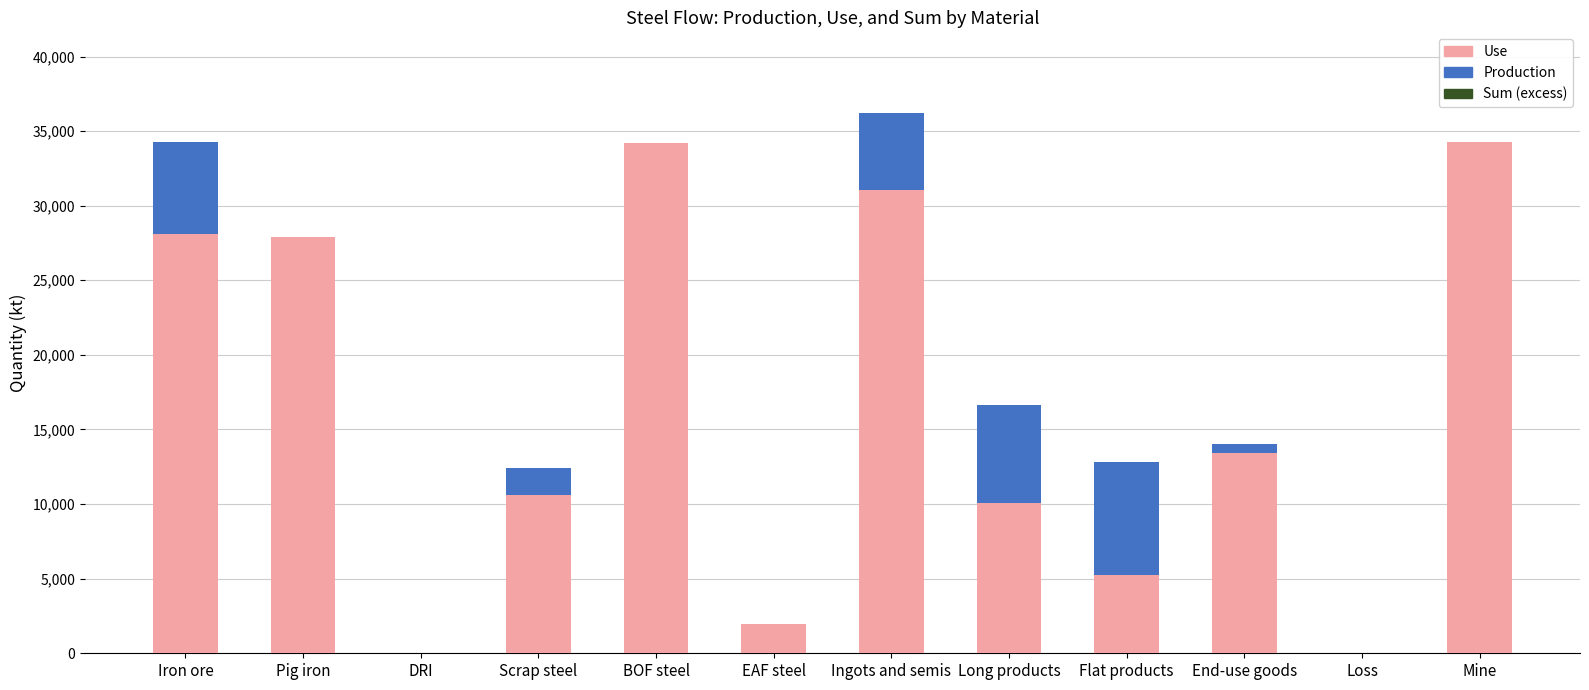

True or false: Use has a value of 2992.1 at Flat products.

False